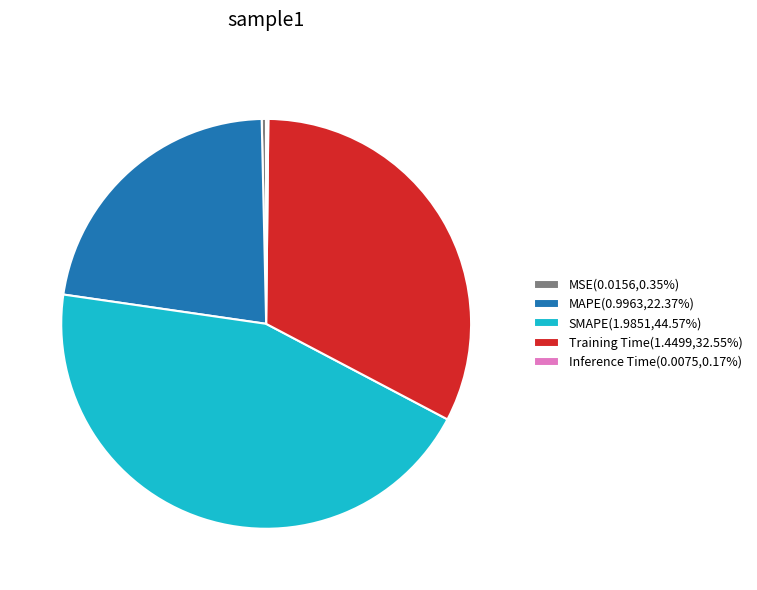

Which slice is the largest?

SMAPE